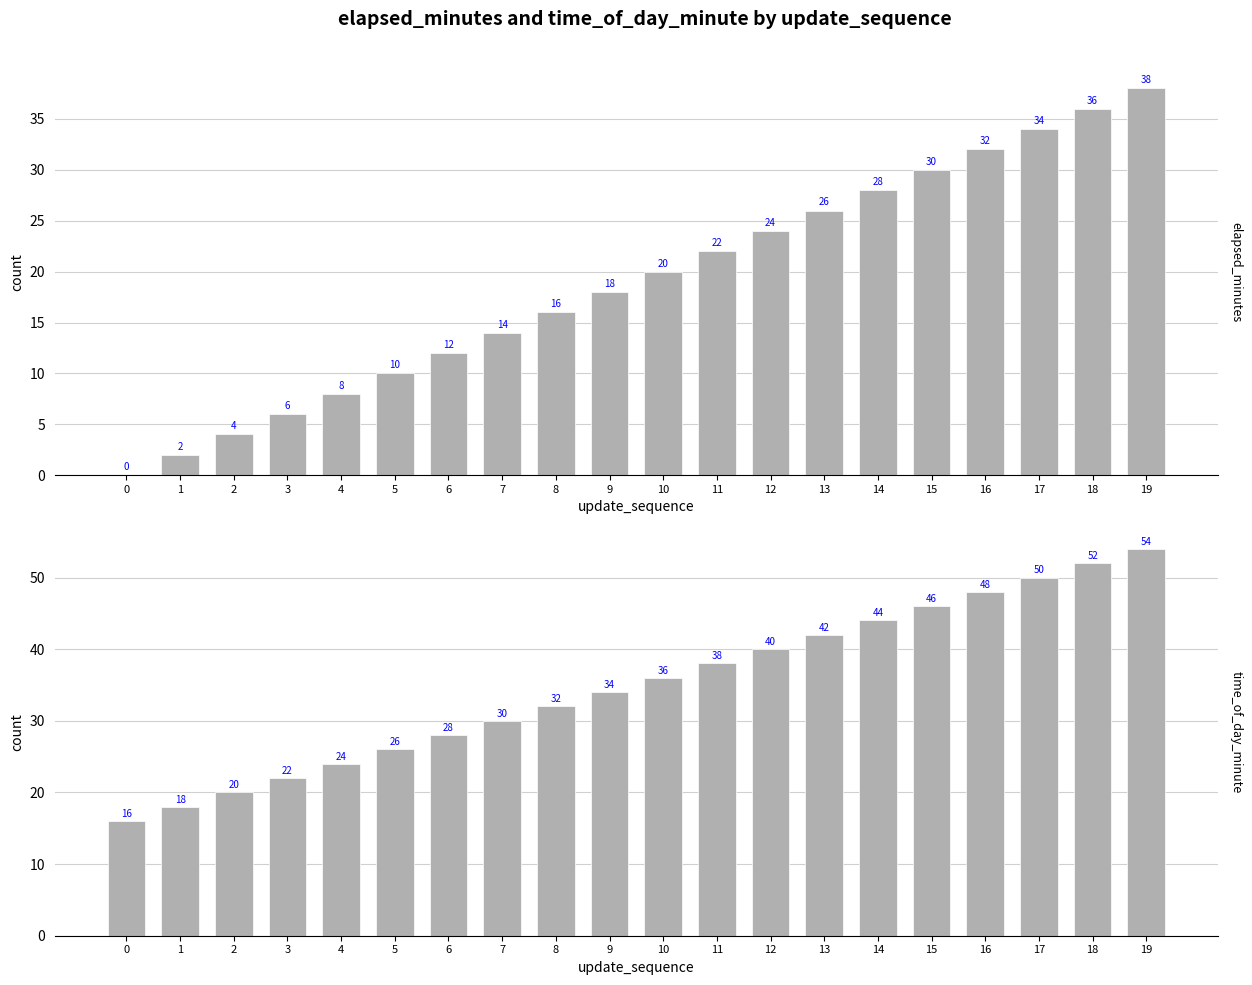

List the series in order of their overall mean, lowest first.

elapsed_minutes, time_of_day_minute